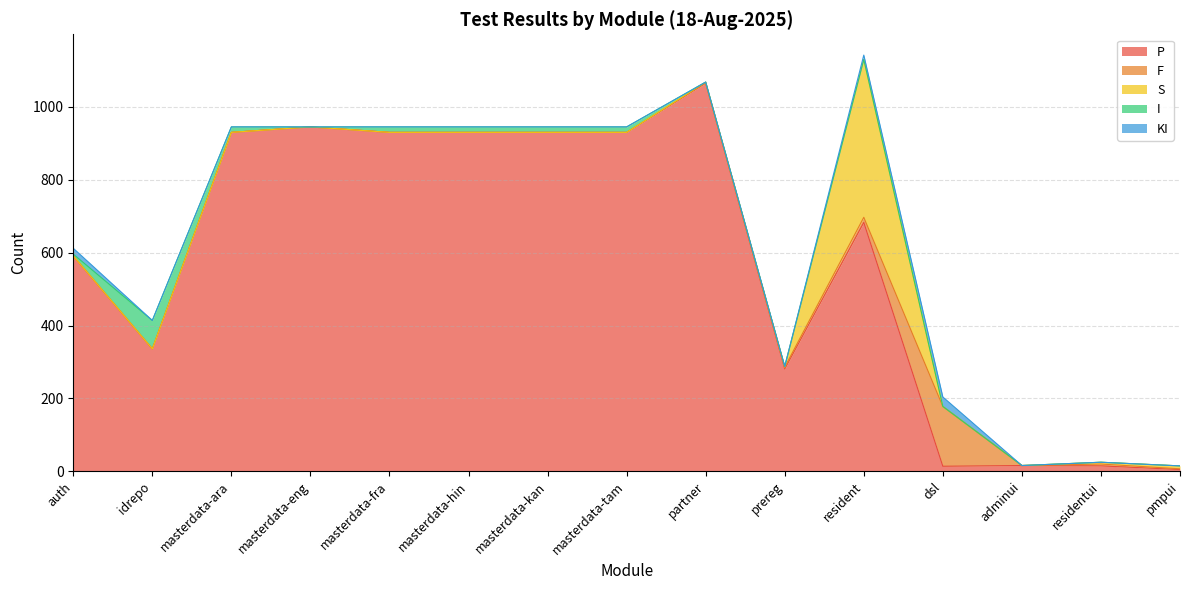

True or false: P and KI cross at least once.

True